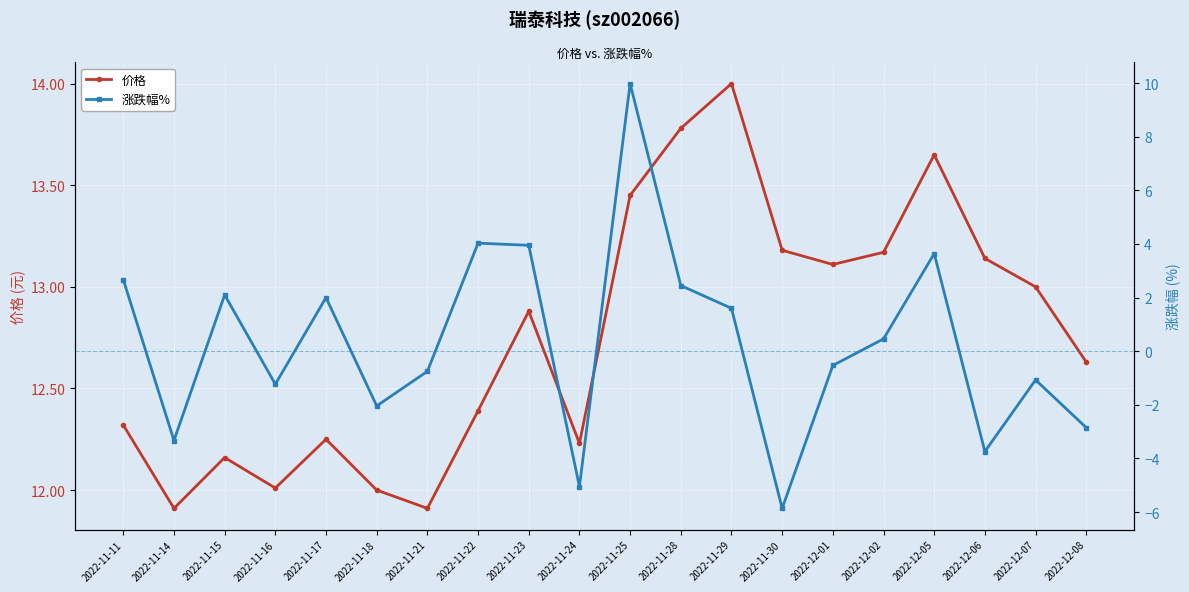

At which category does the chart reach its peak across all series?

2022-11-29